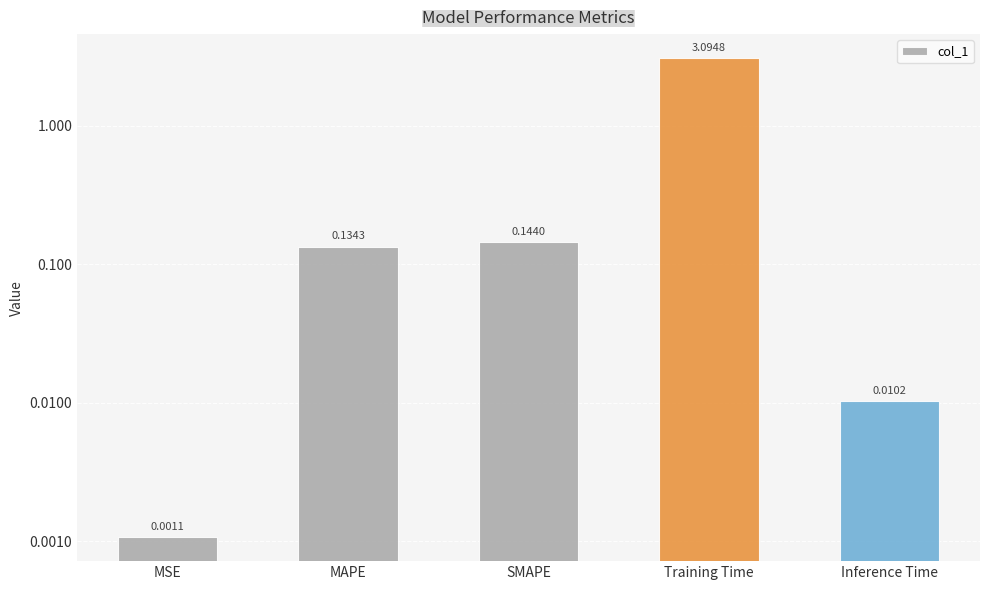

List the labels in order of value, smallest first.

MSE, Inference Time, MAPE, SMAPE, Training Time